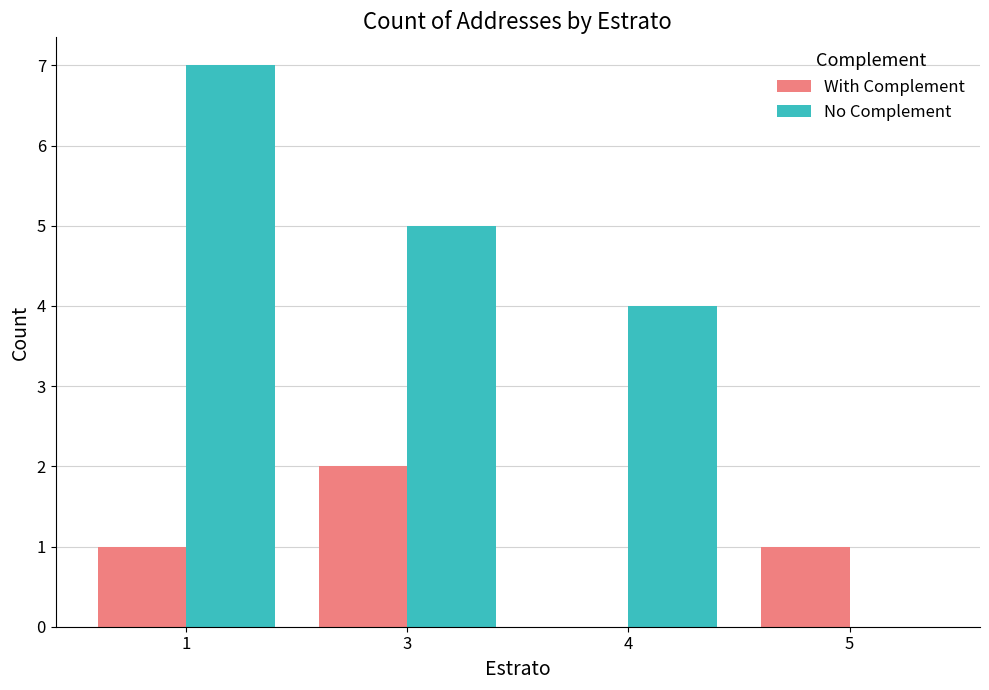

What is the maximum value shown in the chart?

7